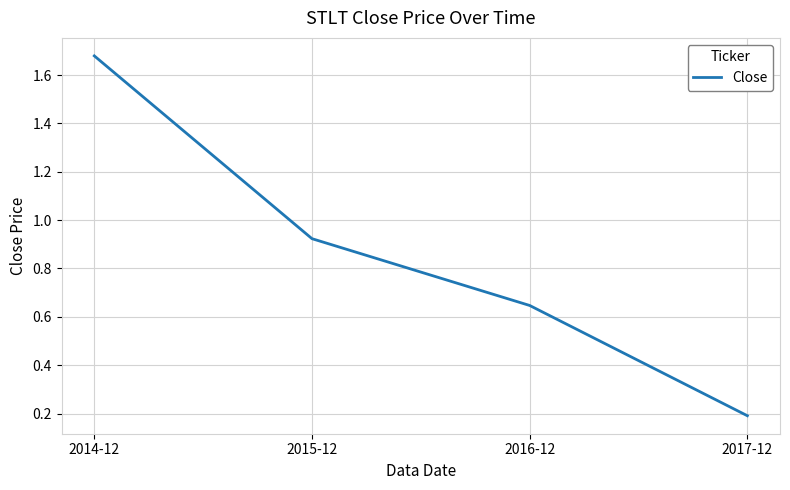

What is the change in value from 2016-12 to 2017-12?

-0.5